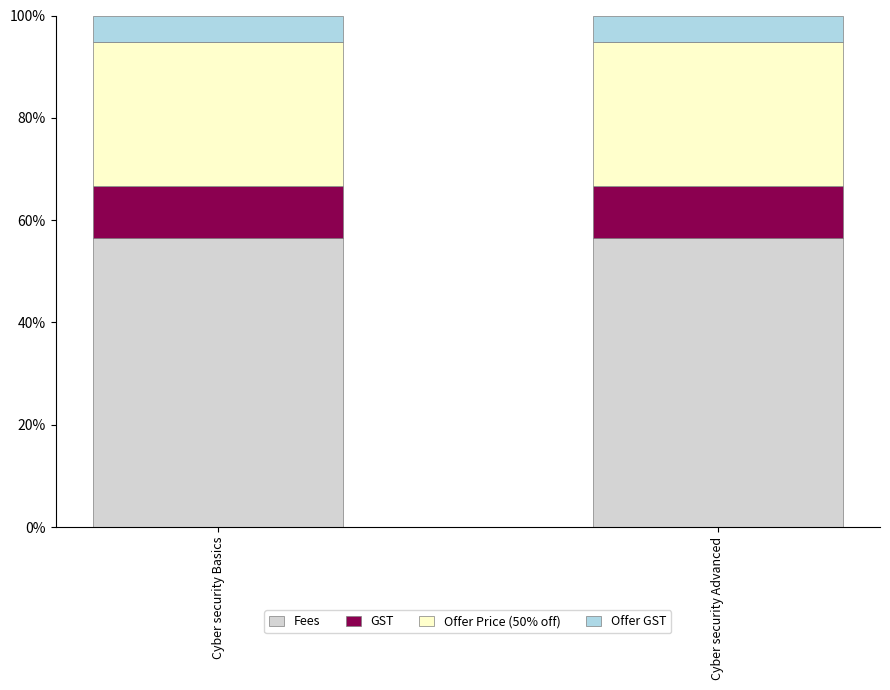

What is the average value of the Fees series?

56.5